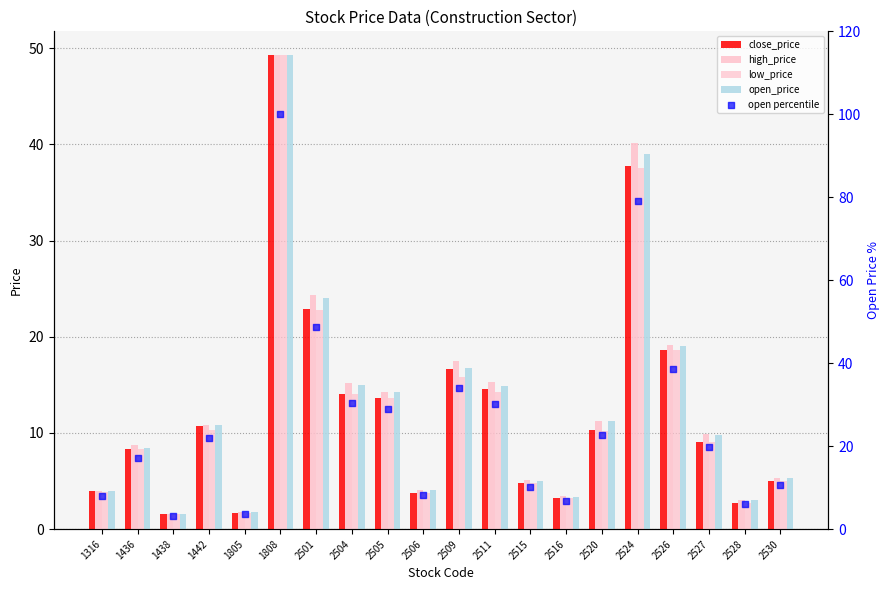

What is the total value across all series at 1316?

23.8